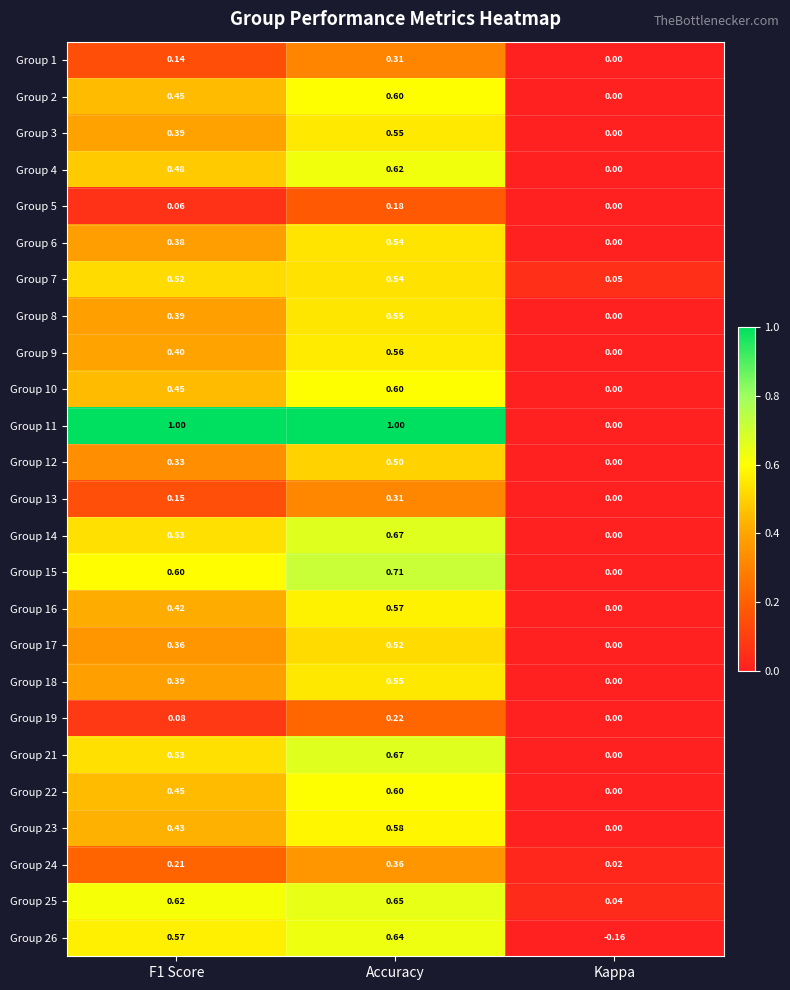

Which category has the highest value in the Group 15 series?

Accuracy